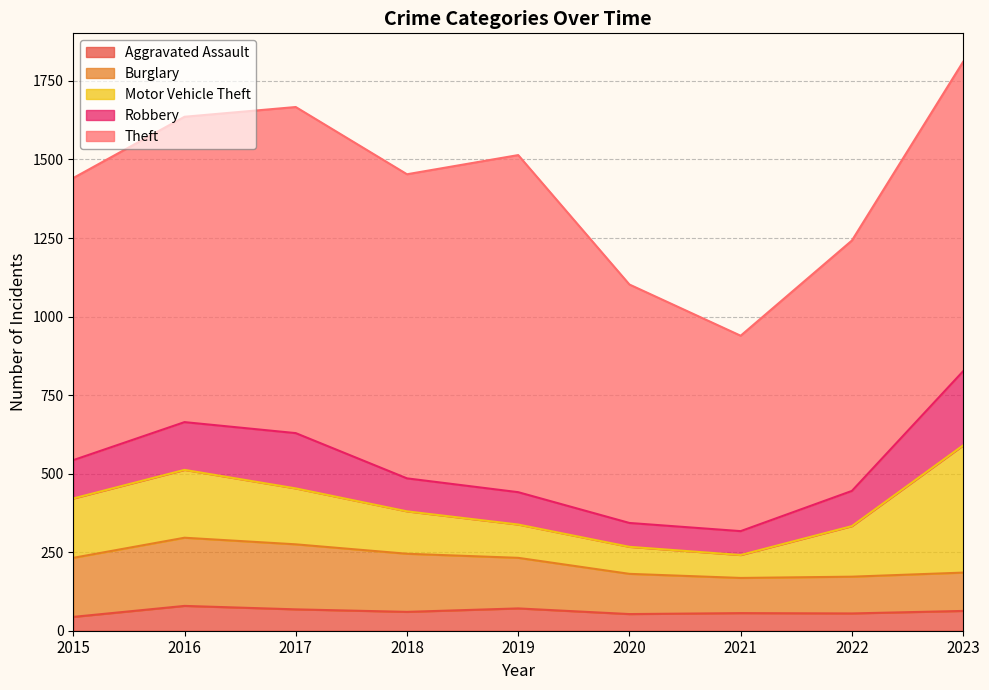

What is the total value across all series at 2016?

1636